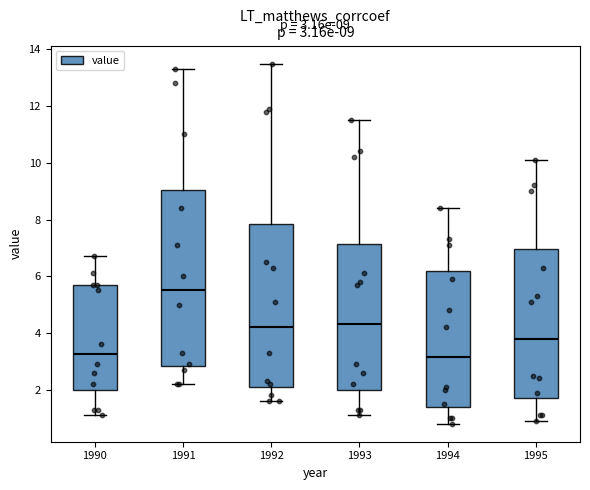

Comparing the boxes themselves (not the whiskers), which one is the tallest?

1991